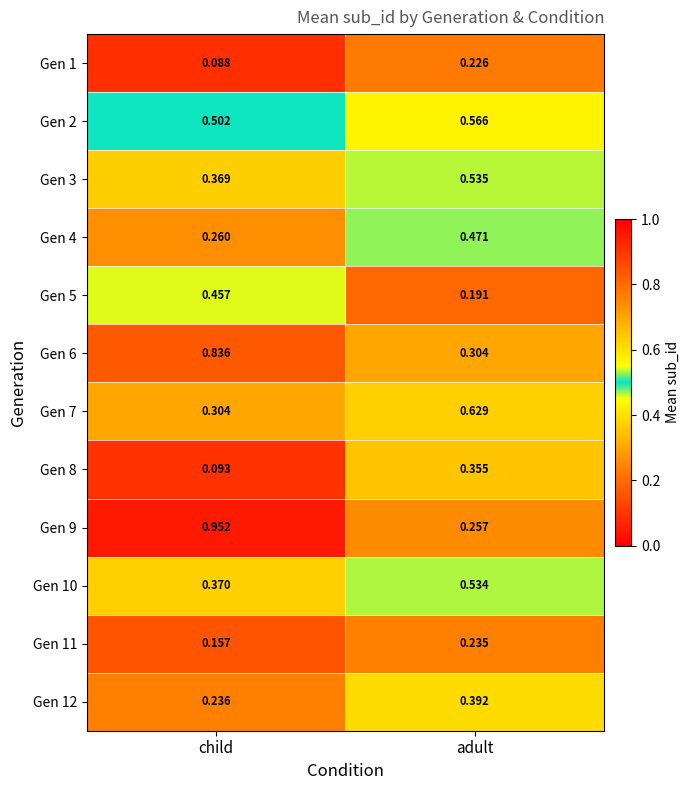

Between child and adult, which series saw the biggest shift?

Gen 9